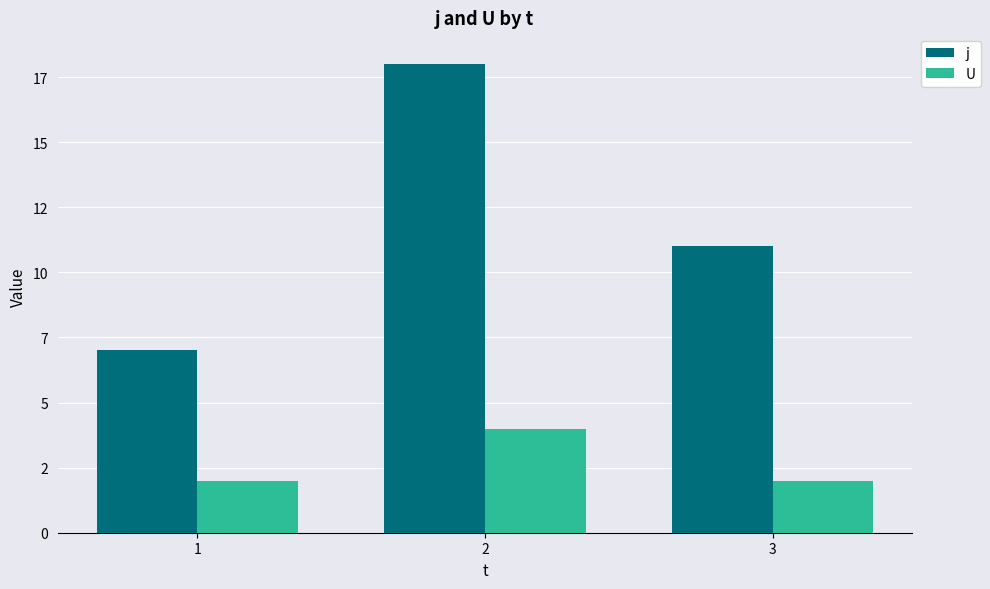

What are all the series names shown in the legend?

j, U